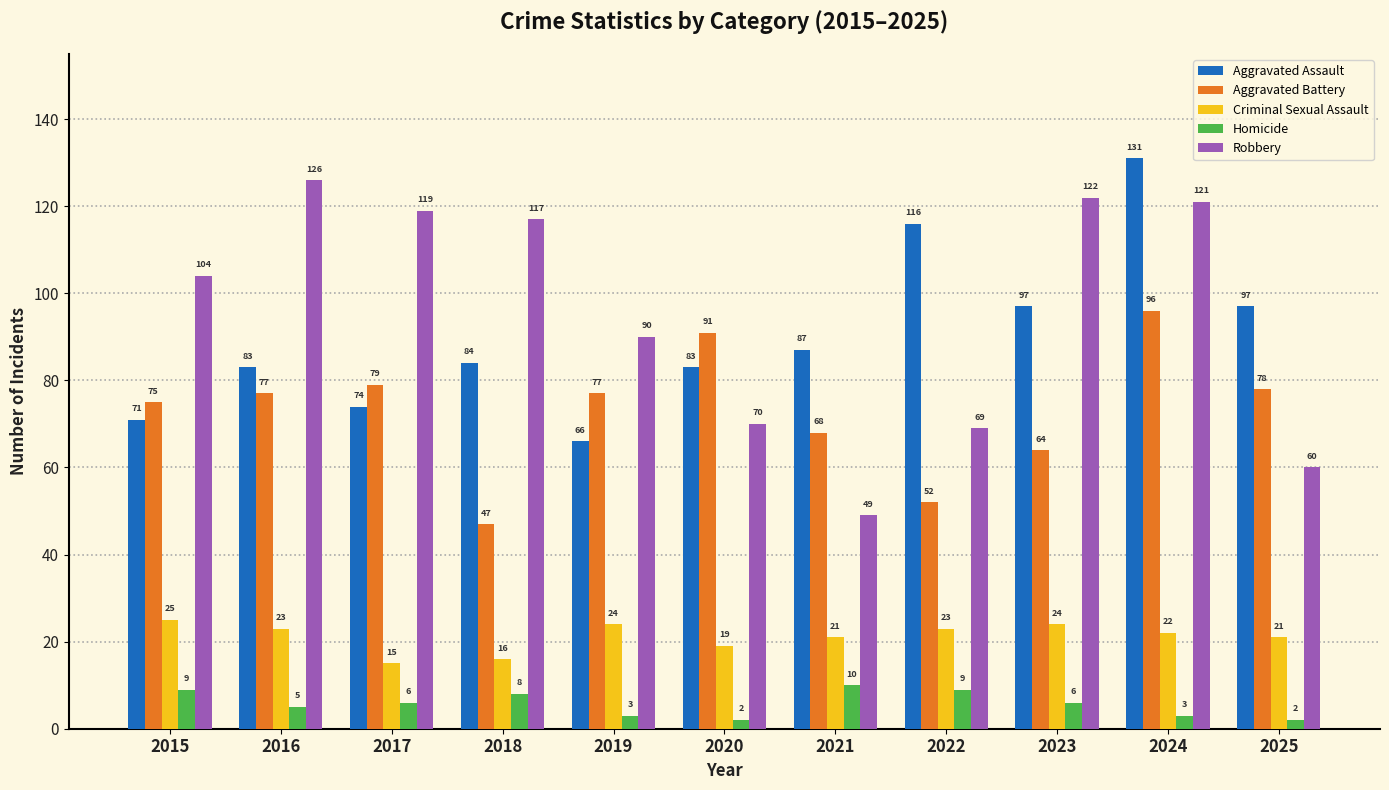

Which series has the largest range (max minus min)?

Robbery